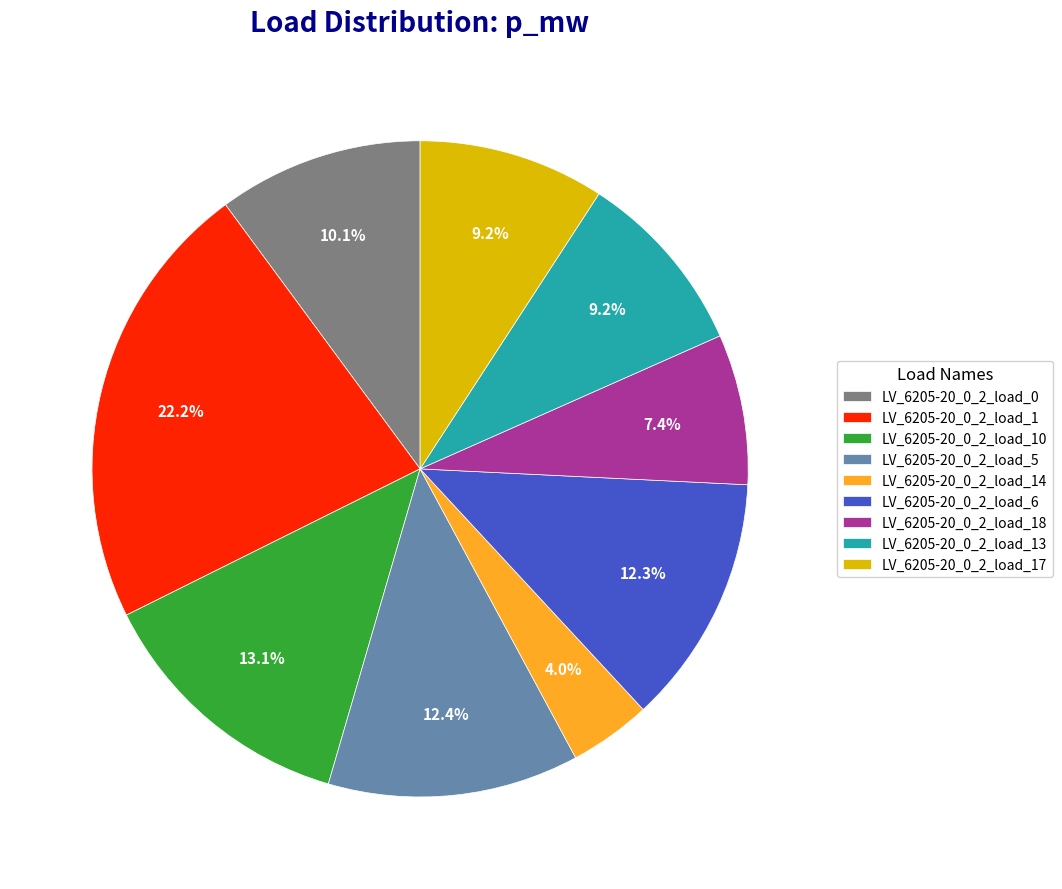

Does LV_6205-20_0_2_load_0 account for over 50% of the chart?

No